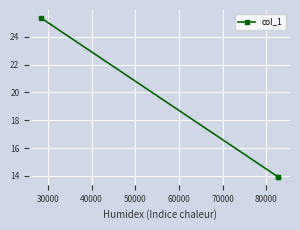

What is the sum of all values?

53.2